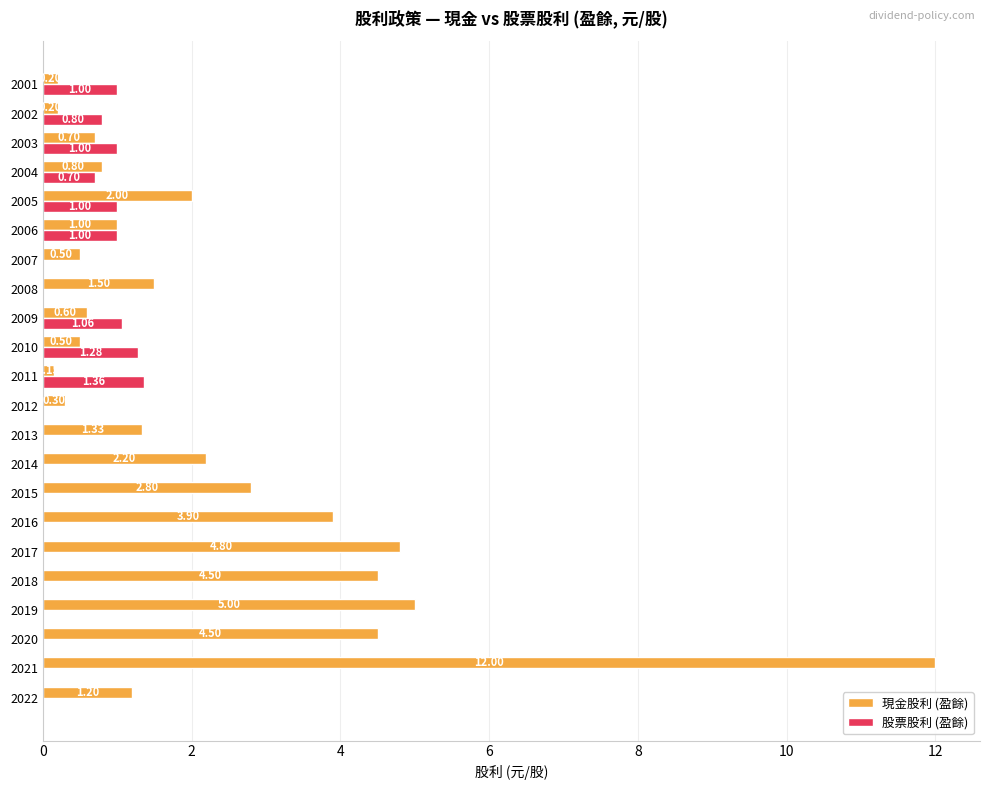

Which series changed the most between 2007 and 2004?

股票股利 (盈餘)